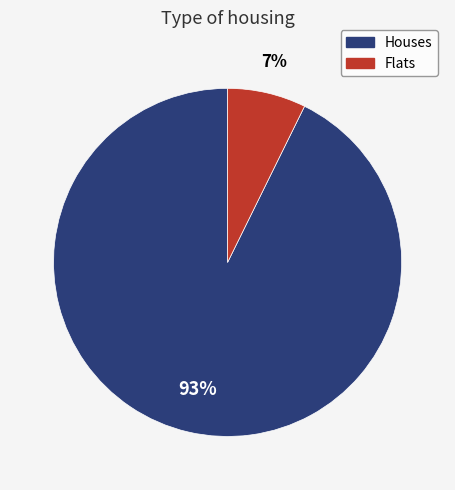

To the nearest percent, what is the average slice percentage?

50%